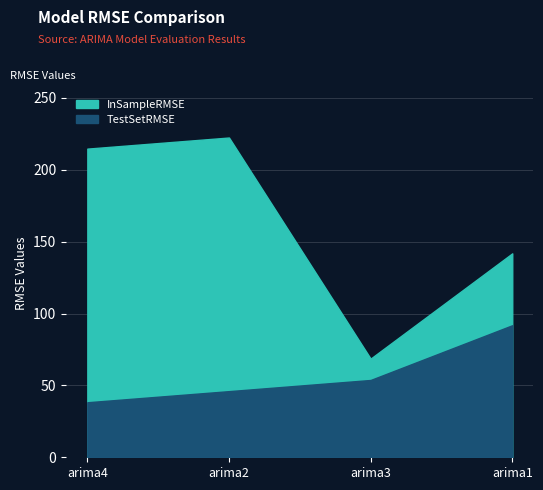

Which series has the largest total across all categories?

InSampleRMSE